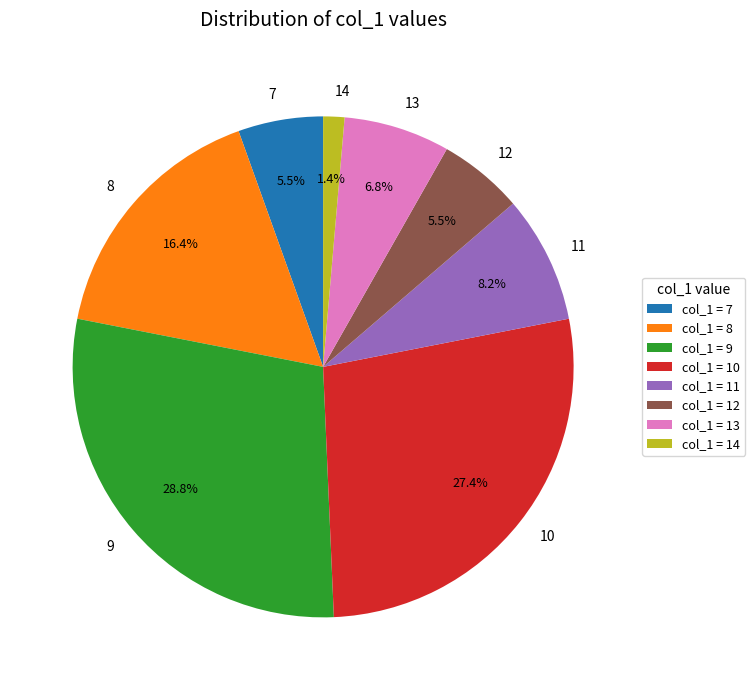

To the nearest percent, what is the combined percentage of 13 and 11?

15%